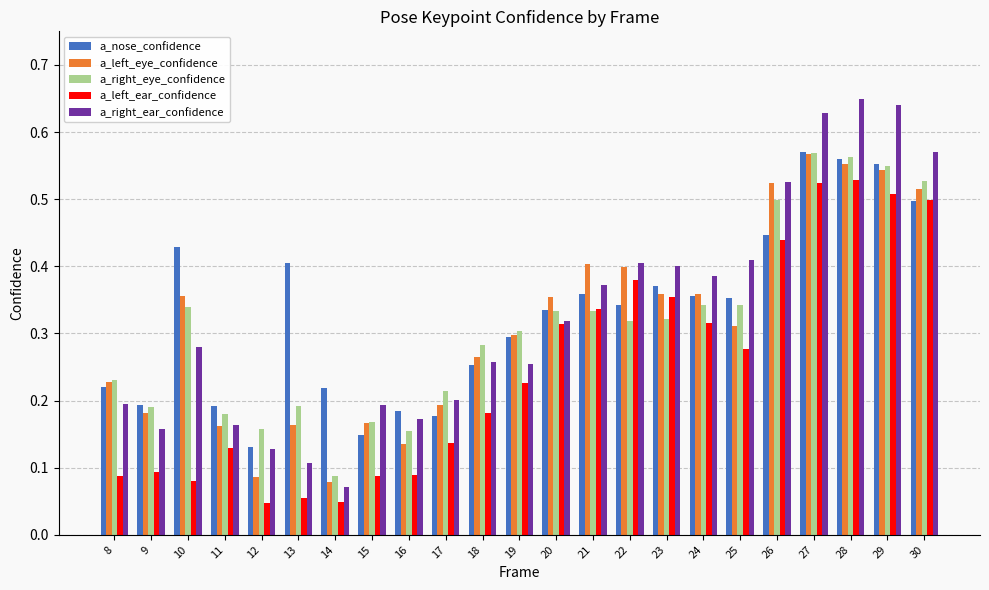

True or false: a_left_ear_confidence has a value of 0.0 at 8.

False